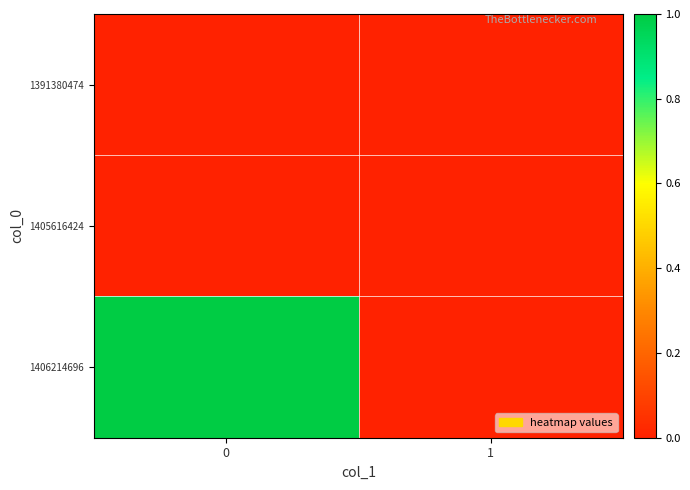

What is the total value across all series at 0?

1